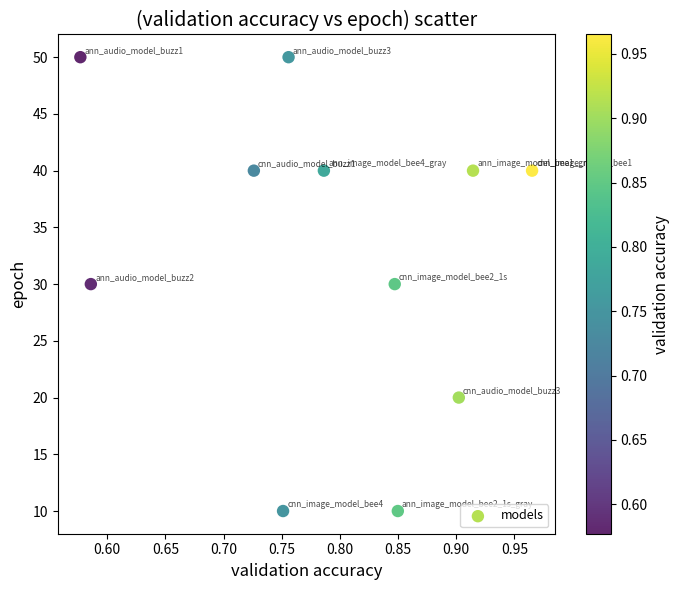

What is the average Y value?

33